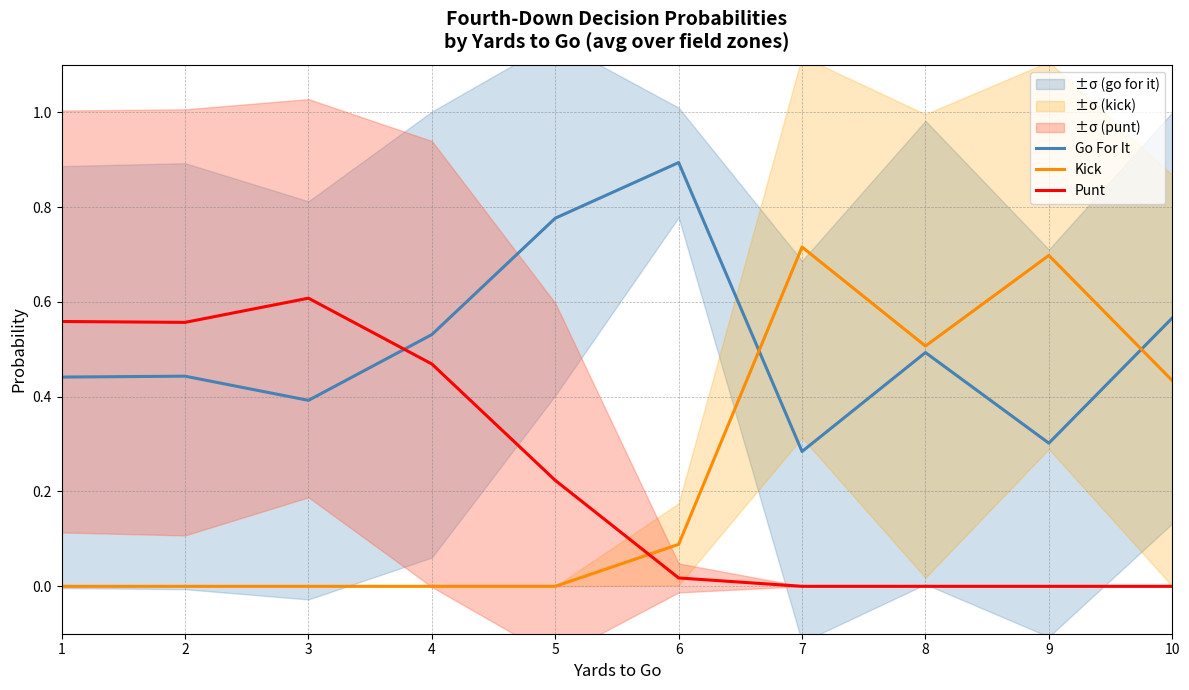

True or false: Punt has more than 1 points higher than both neighbors.

False